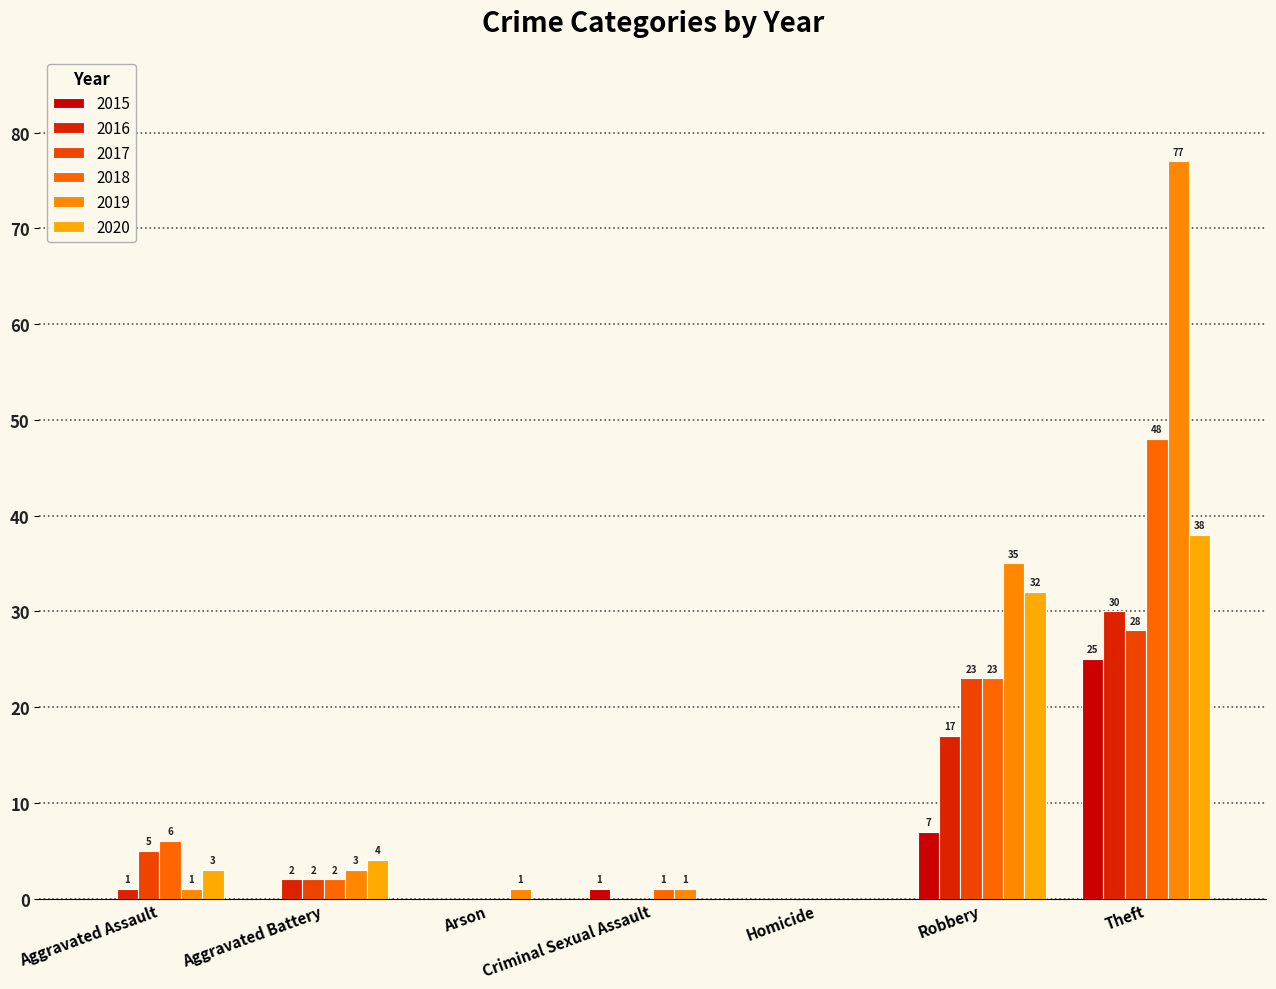

What is the sum of all 2015 values?

33